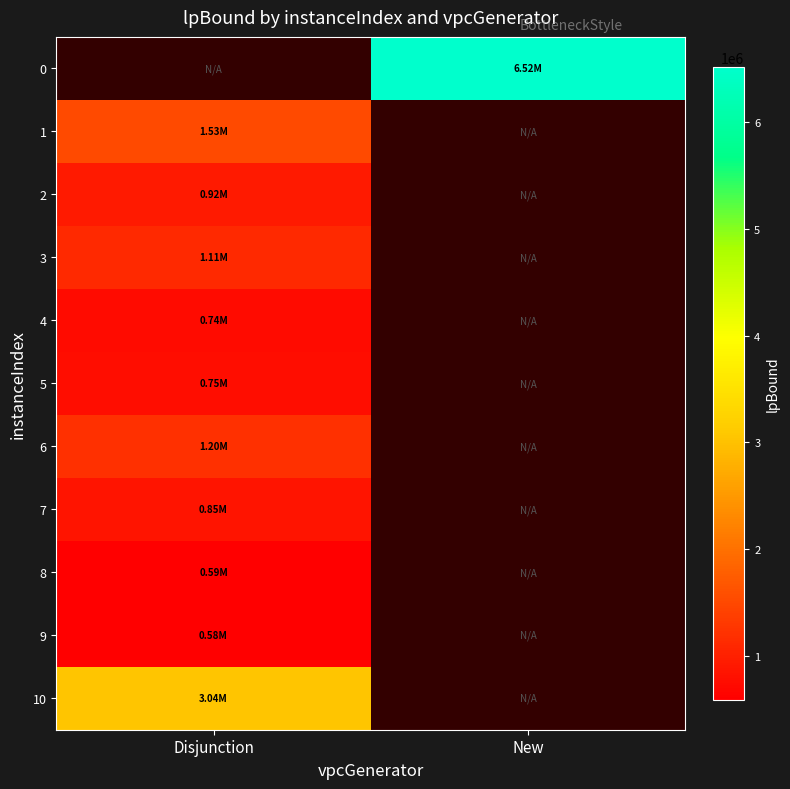

What is the greatest value displayed?

6519541.9